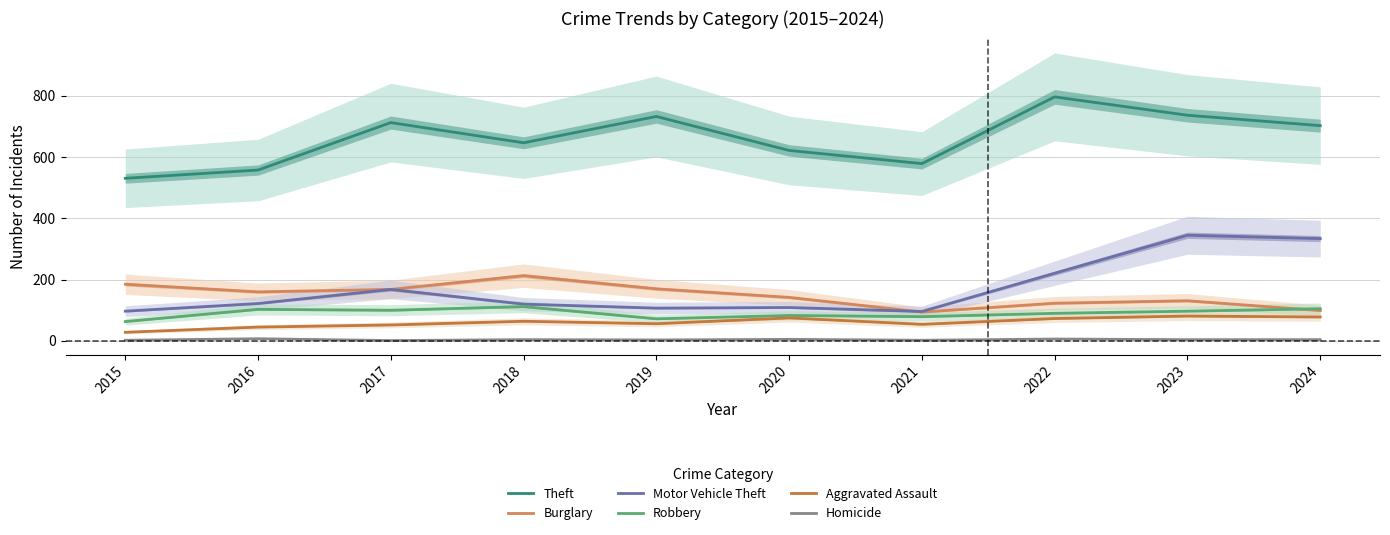

True or false: Theft and Aggravated Assault intersect in this chart.

False